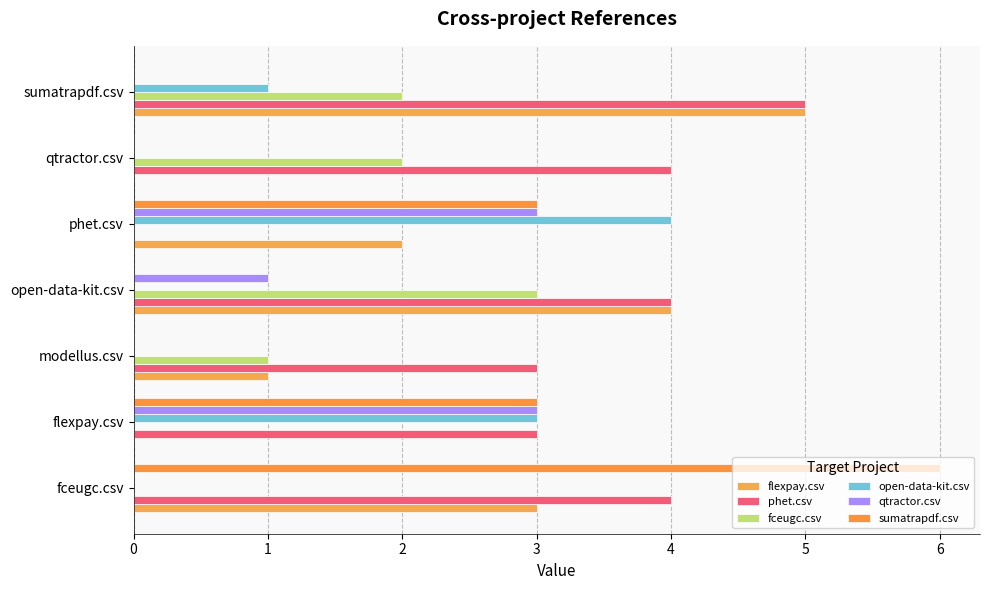

How many distinct data groups are displayed?

6